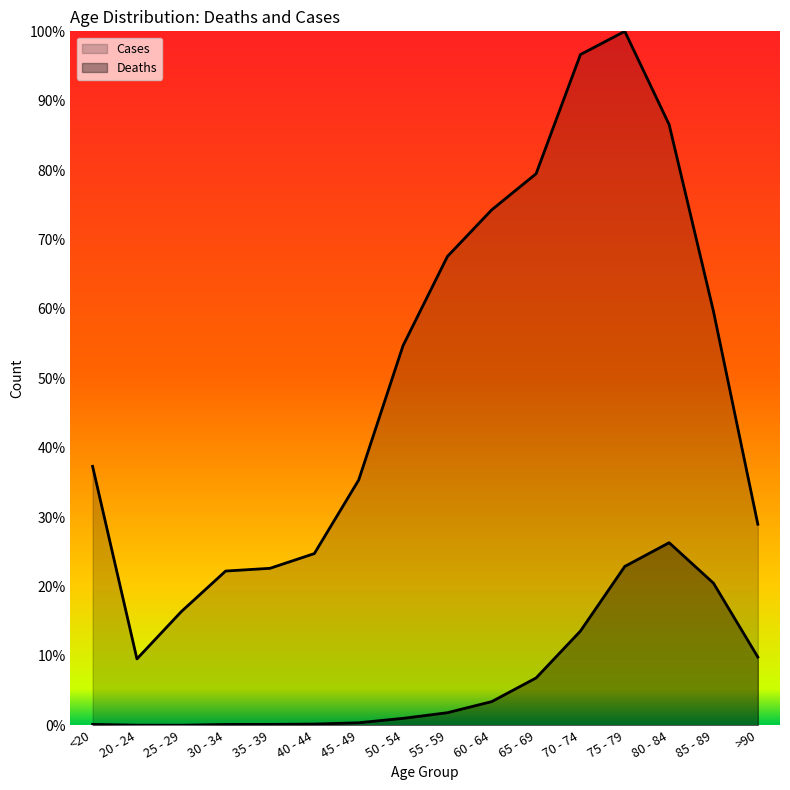

True or false: Deaths has more than 0 interior local peaks.

True